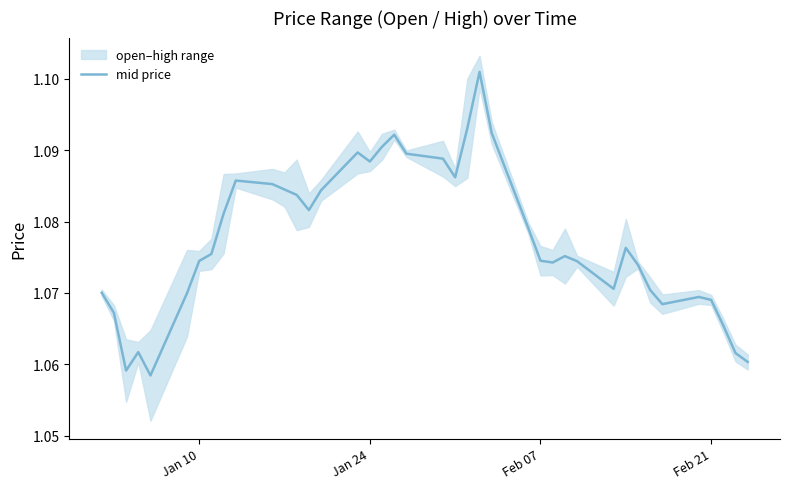

The mid price series shows 0.3 at Feb 21. True or false?

False